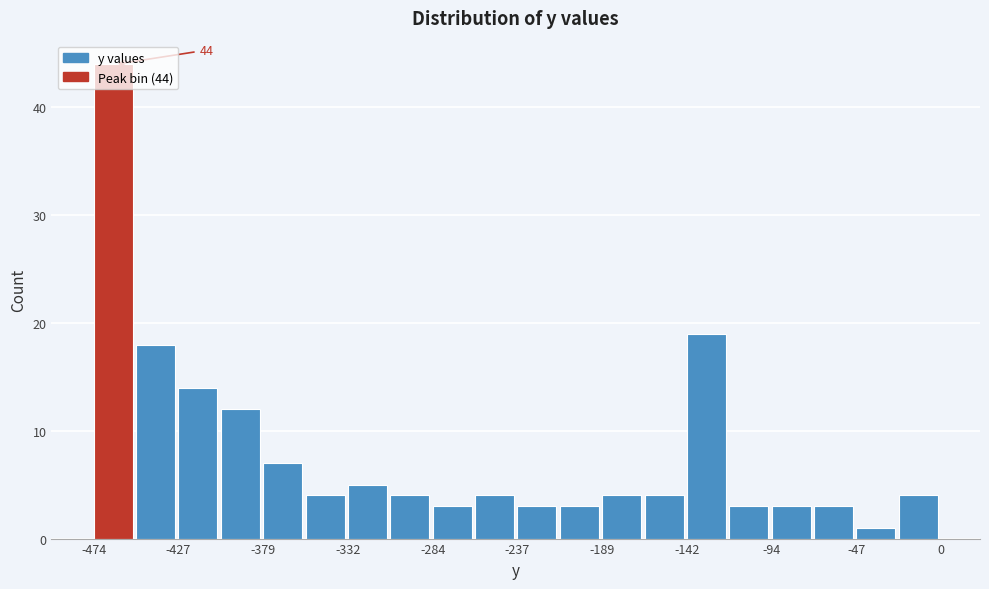

Which range on the x-axis has the tallest bar?

-475 to -450